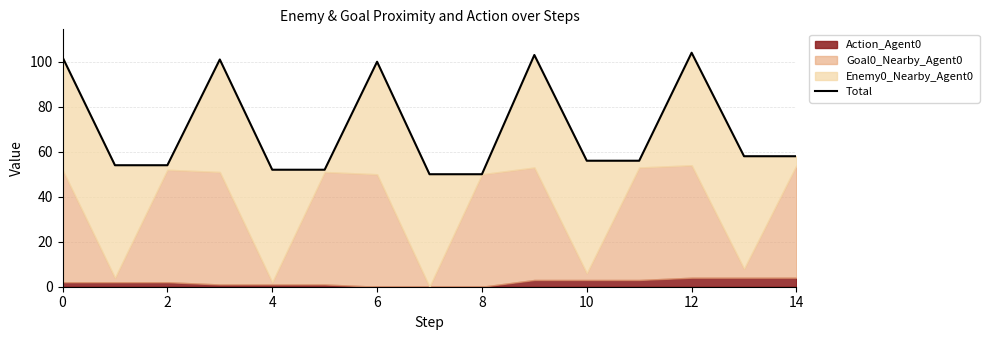

What is the maximum value shown in the chart?

104